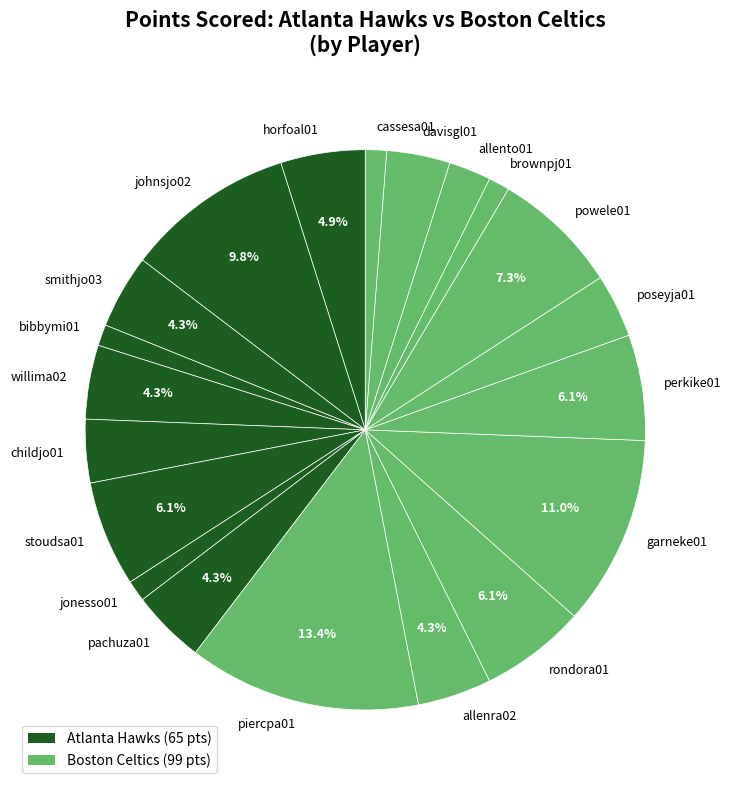

Do childjo01 and allenra02 together represent more than half of the pie?

No